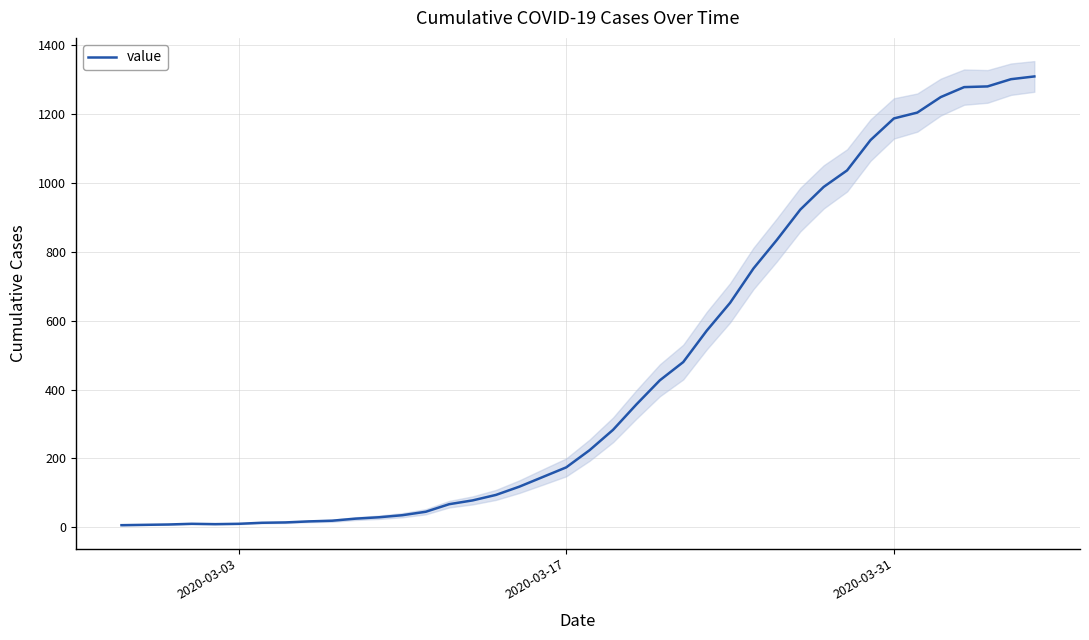

What is the maximum value for value?

1310